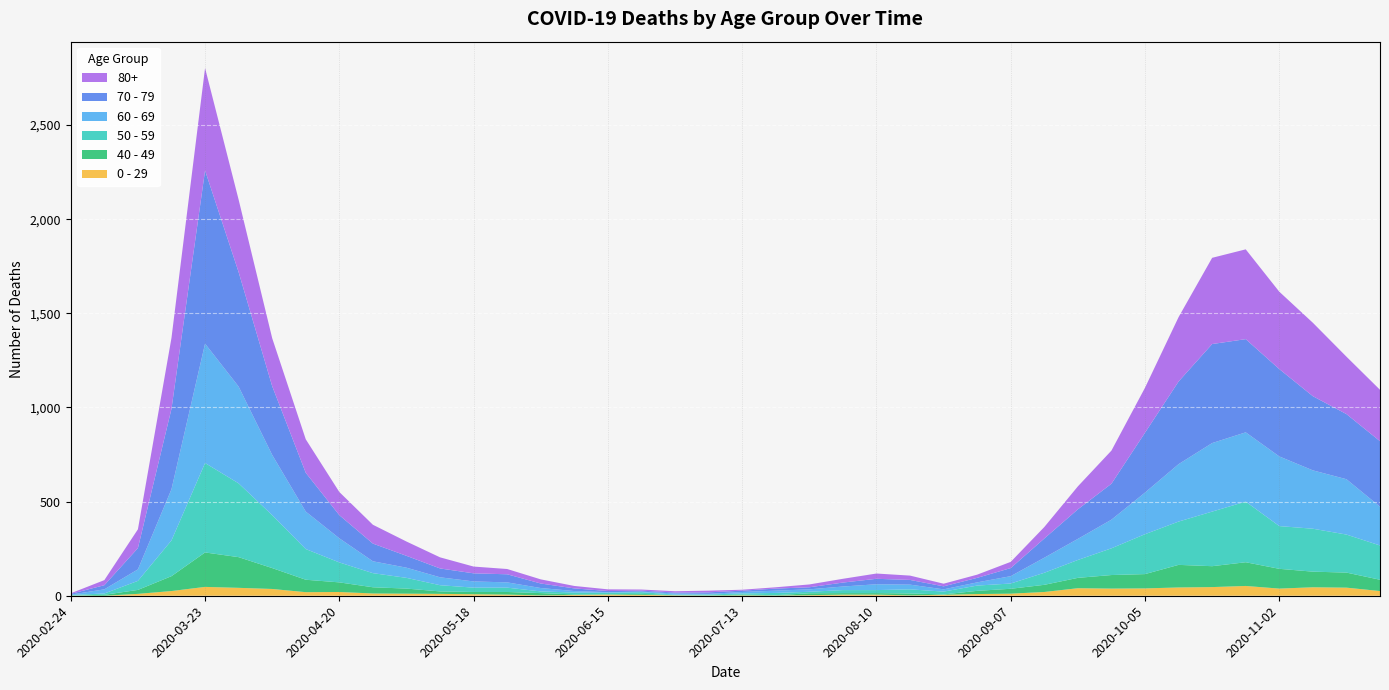

Reading right to left, list all the values displayed in this chart.

80+: 273	305	390	411	477	458	342	239	176	122	61	33	17	14	23	28	20	15	7	5	9	7	6	9	13	22	28	36	59	76	100	123	178	255	385	544	377	100	27	3
70 - 79: 348	346	394	464	495	526	439	318	191	157	102	43	24	16	25	29	21	11	11	7	8	5	5	6	14	24	43	43	47	63	94	123	206	365	608	920	427	113	22	4
60 - 69: 206	294	310	370	368	364	305	221	152	112	80	39	17	12	25	31	19	13	12	8	3	6	3	3	8	18	28	33	42	54	63	128	199	320	514	634	272	61	22	2
50 - 59: 182	202	228	227	322	290	230	212	142	95	64	28	28	15	22	16	16	8	12	6	5	3	9	8	10	9	23	23	33	57	75	106	163	281	392	475	190	48	7	3
40 - 49: 60	80	83	105	126	111	120	76	72	55	38	26	17	2	10	8	8	10	2	4	1	1	5	2	3	12	14	12	13	27	33	51	66	111	163	183	79	21	5	0
0 - 29: 25	43	45	38	52	46	44	39	38	40	20	11	9	5	2	6	6	3	1	2	1	2	5	6	4	2	6	8	10	11	12	20	19	36	42	47	25	10	0	1